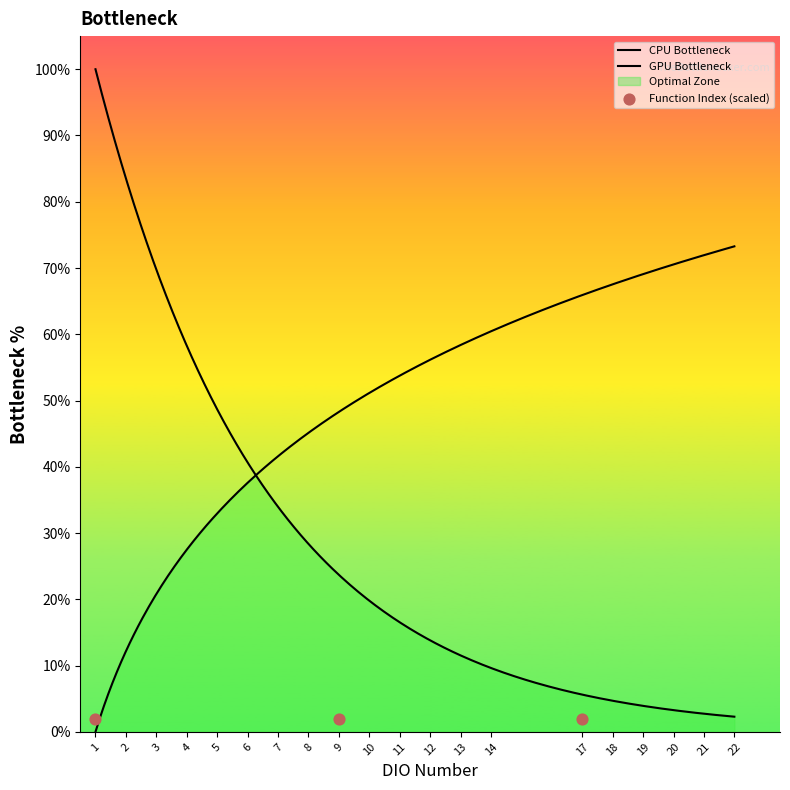

Which has a higher value, 1 or 21?

21